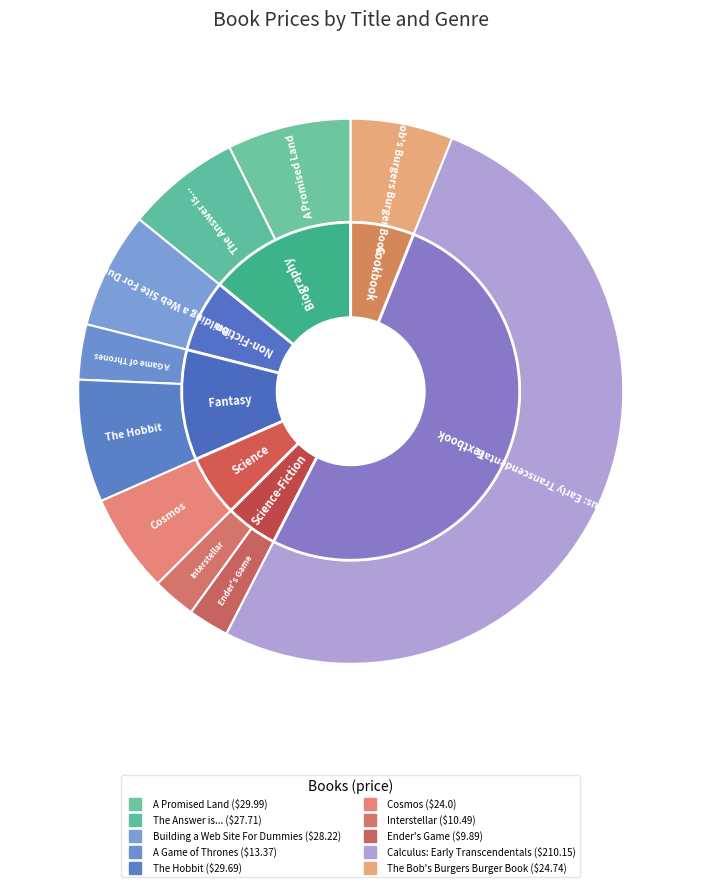

Which slice is the largest?

Calculus: Early Transcendentals